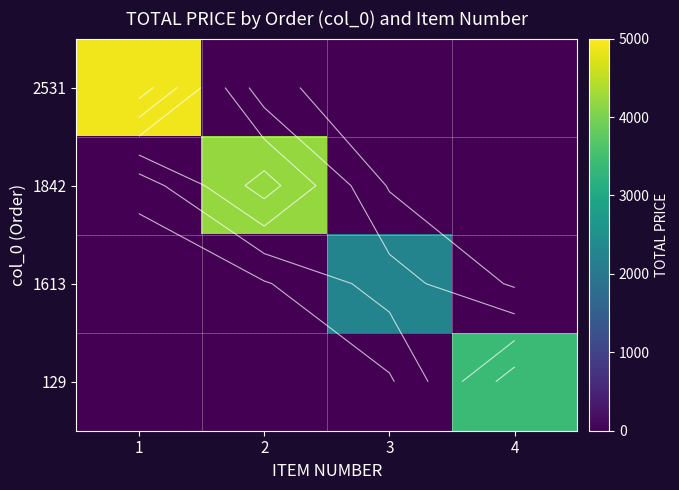

Between 1 and 2, which series saw the biggest shift?

2531